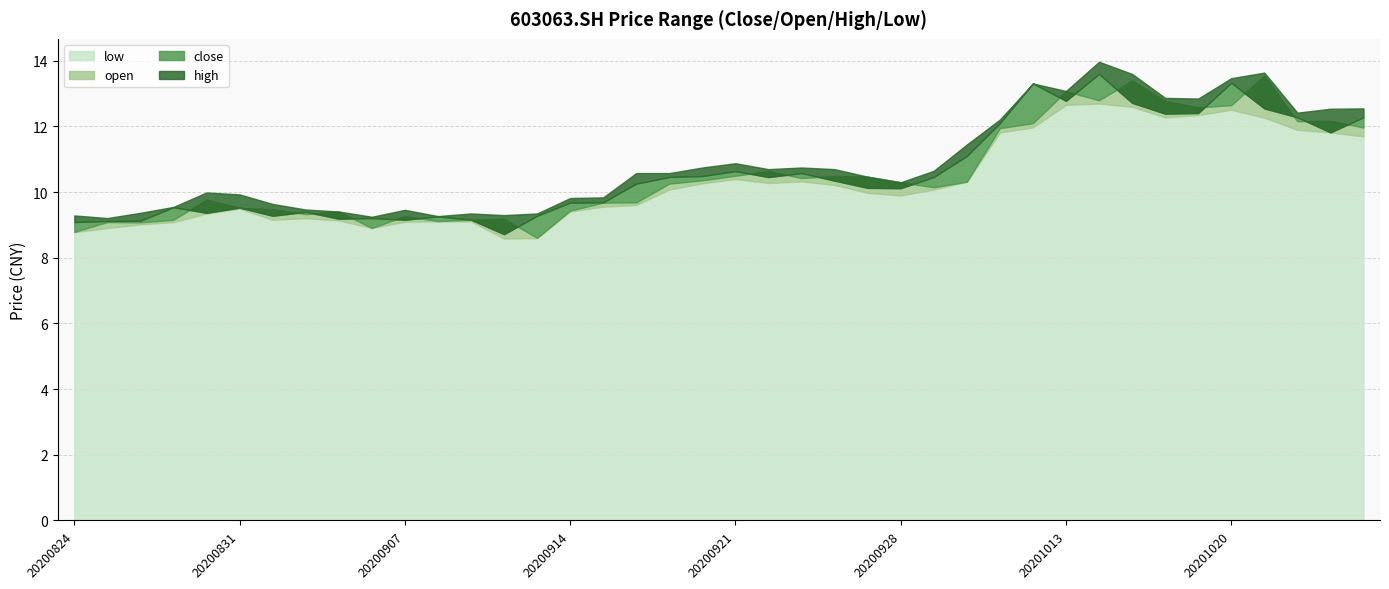

What is the maximum value shown in the chart?

14.0